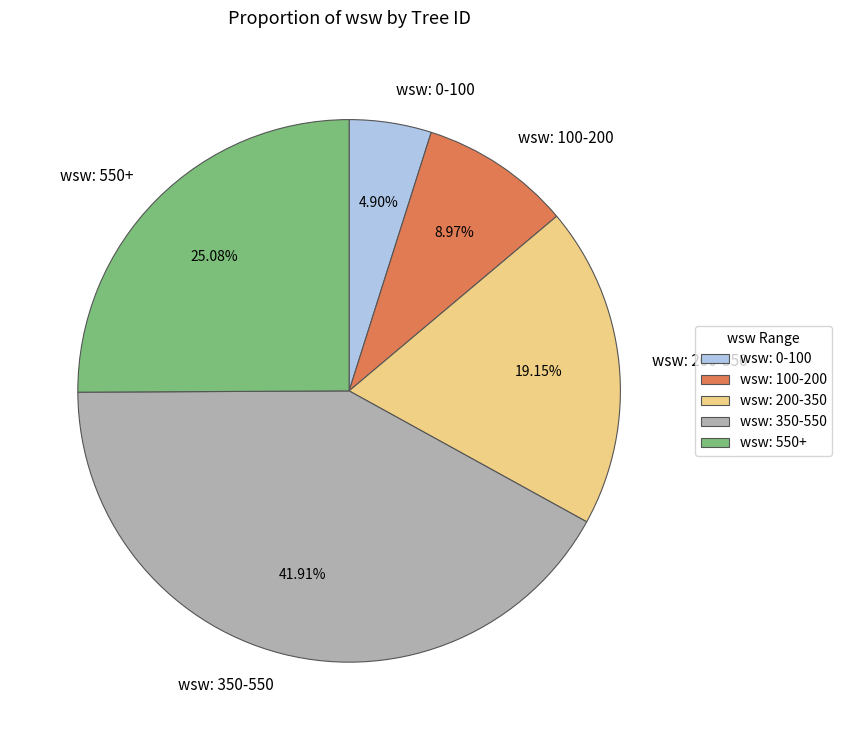

Rank the categories by value from lowest to highest.

wsw: 0-100, wsw: 100-200, wsw: 200-350, wsw: 550+, wsw: 350-550